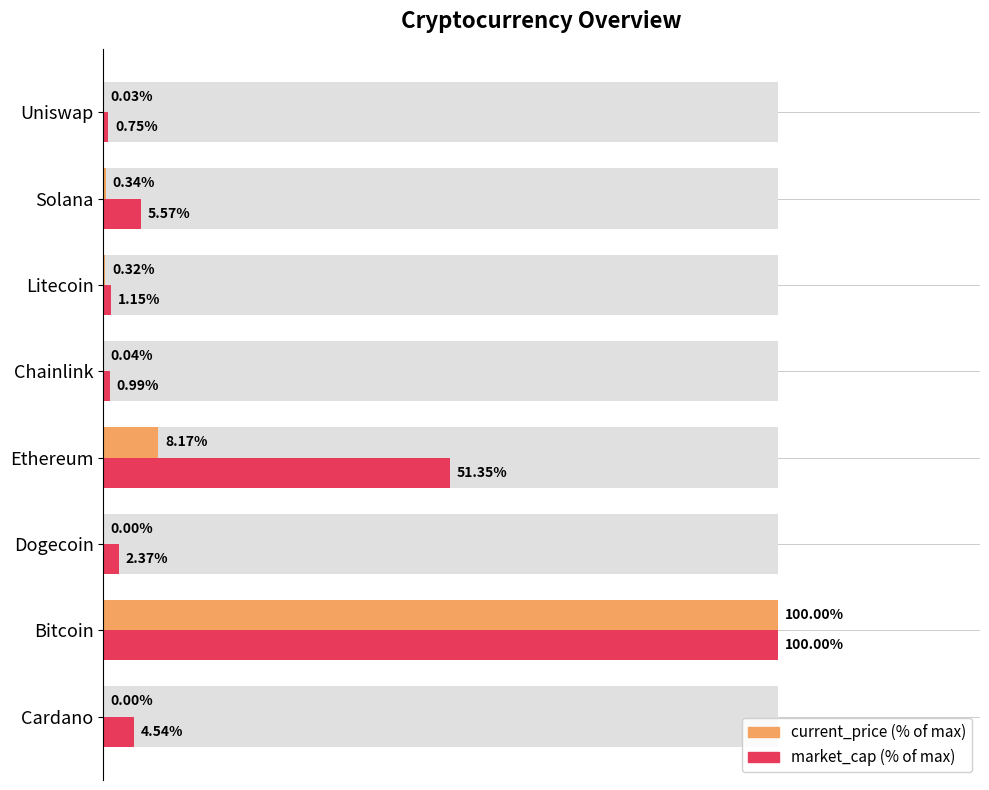

What is the value of the market_cap bar at the 6th from the left?

1.2